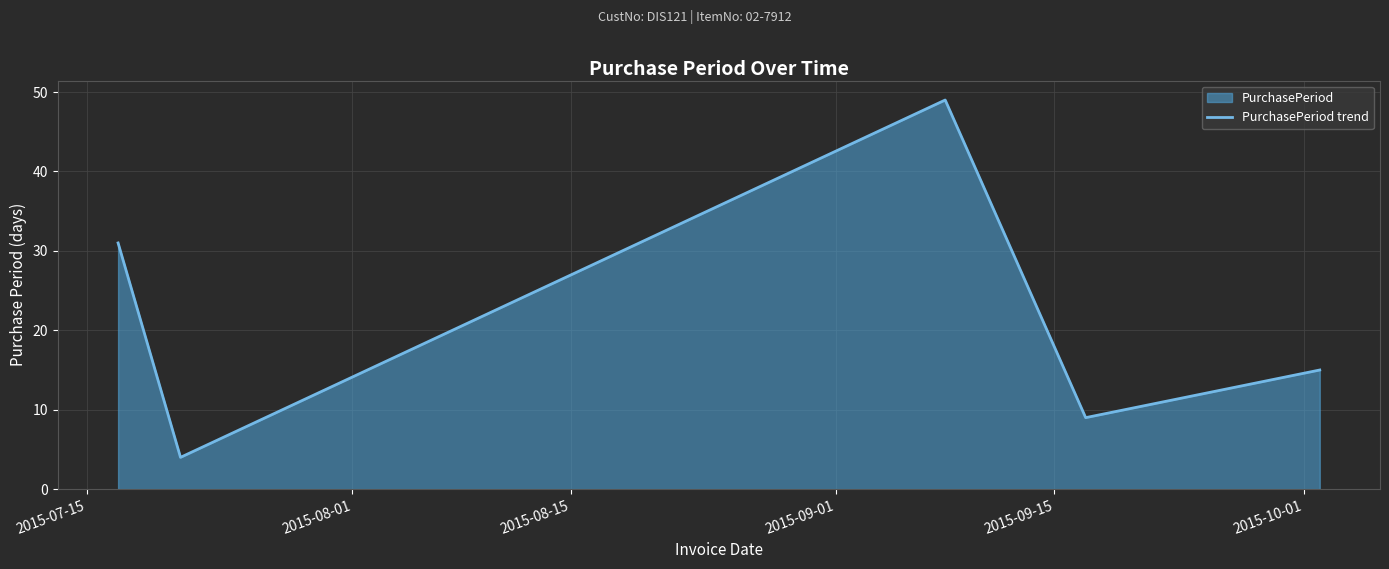

What is the difference between the second highest and minimum values?

27